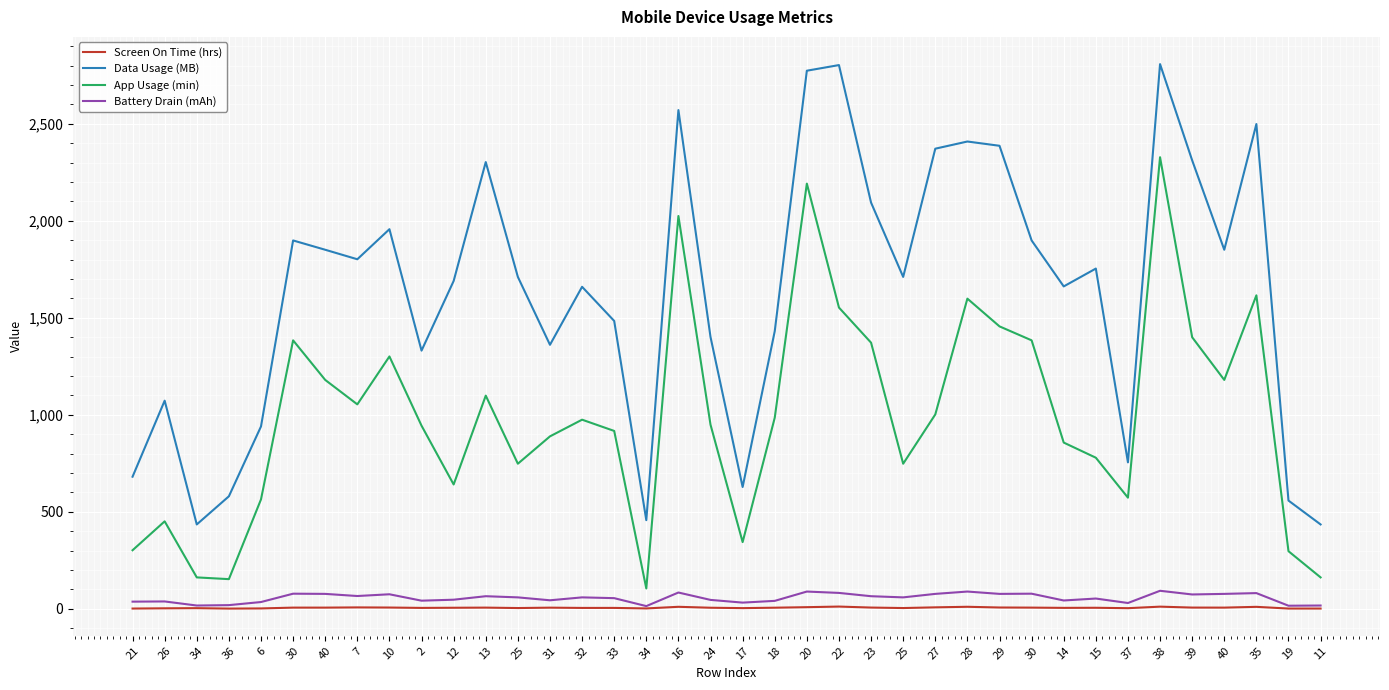

Reading right to left, extract all data points from this chart.

Screen On Time (hrs): 11=1.4	19=1.4	35=10.2	40=6.2	39=6.4	38=11.2	37=3.3	15=5.4	14=4.9	30=6.2	29=6.8	28=10.5	27=7.6	25=4.0	23=6.5	22=11.6	20=8.5	18=5.8	17=3.6	24=5.6	16=10.4	34=2.0	33=4.7	32=4.6	31=6.0	25=4.0	13=6.2	12=5.5	2=4.7	10=6.6	7=7.3	40=6.2	30=6.2	6=2.0	36=1.2	34=3.4	26=2.6	21=1.4
Data Usage (MB): 11=435.0	19=558.0	35=2499.0	40=1851.0	39=2312.0	38=2808.0	37=755.0	15=1754.0	14=1662.0	30=1899.0	29=2387.0	28=2409.0	27=2372.0	25=1711.0	23=2094.0	22=2803.0	20=2774.0	18=1431.0	17=628.0	24=1401.0	16=2571.0	34=457.0	33=1484.0	32=1660.0	31=1361.0	25=1711.0	13=2303.0	12=1690.0	2=1331.0	10=1957.0	7=1802.0	40=1851.0	30=1899.0	6=940.0	36=580.0	34=435.0	26=1073.0	21=681.0
App Usage (min): 11=162.0	19=297.0	35=1616.0	40=1180.0	39=1400.0	38=2328.0	37=573.0	15=779.0	14=857.0	30=1384.0	29=1456.0	28=1599.0	27=1002.0	25=748.0	23=1372.0	22=1553.0	20=2192.0	18=985.0	17=344.0	24=949.0	16=2025.0	34=105.0	33=917.0	32=975.0	31=889.0	25=748.0	13=1099.0	12=641.0	2=944.0	10=1301.0	7=1054.0	40=1180.0	30=1384.0	6=564.0	36=153.0	34=162.0	26=451.0	21=302.0
Battery Drain (mAh): 11=17.0	19=16.0	35=81.0	40=77.0	39=74.0	38=93.0	37=30.0	15=53.0	14=43.0	30=78.0	29=77.0	28=89.0	27=77.0	25=59.0	23=65.0	22=82.0	20=89.0	18=41.0	17=32.0	24=46.0	16=84.0	34=14.0	33=55.0	32=59.0	31=44.0	25=59.0	13=65.0	12=47.0	2=42.0	10=75.0	7=66.0	40=77.0	30=78.0	6=35.0	36=19.0	34=17.0	26=38.0	21=37.0